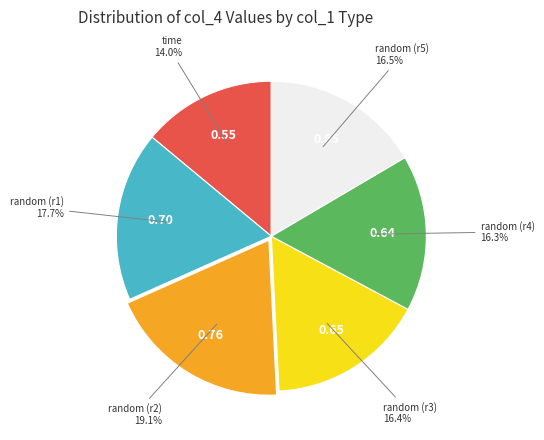

Is the sum of time and random (r1) greater than half?

No